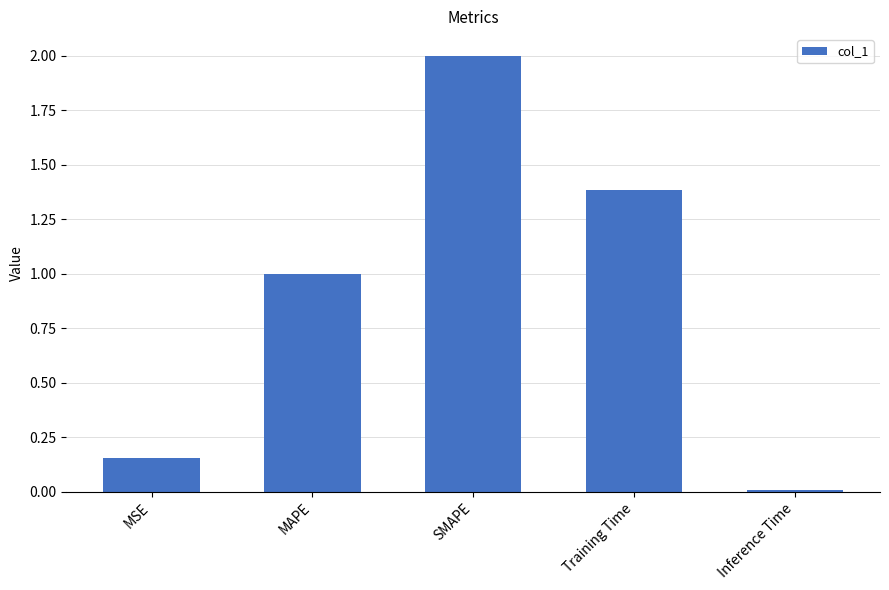

What is the difference between the maximum and minimum values?

2.0